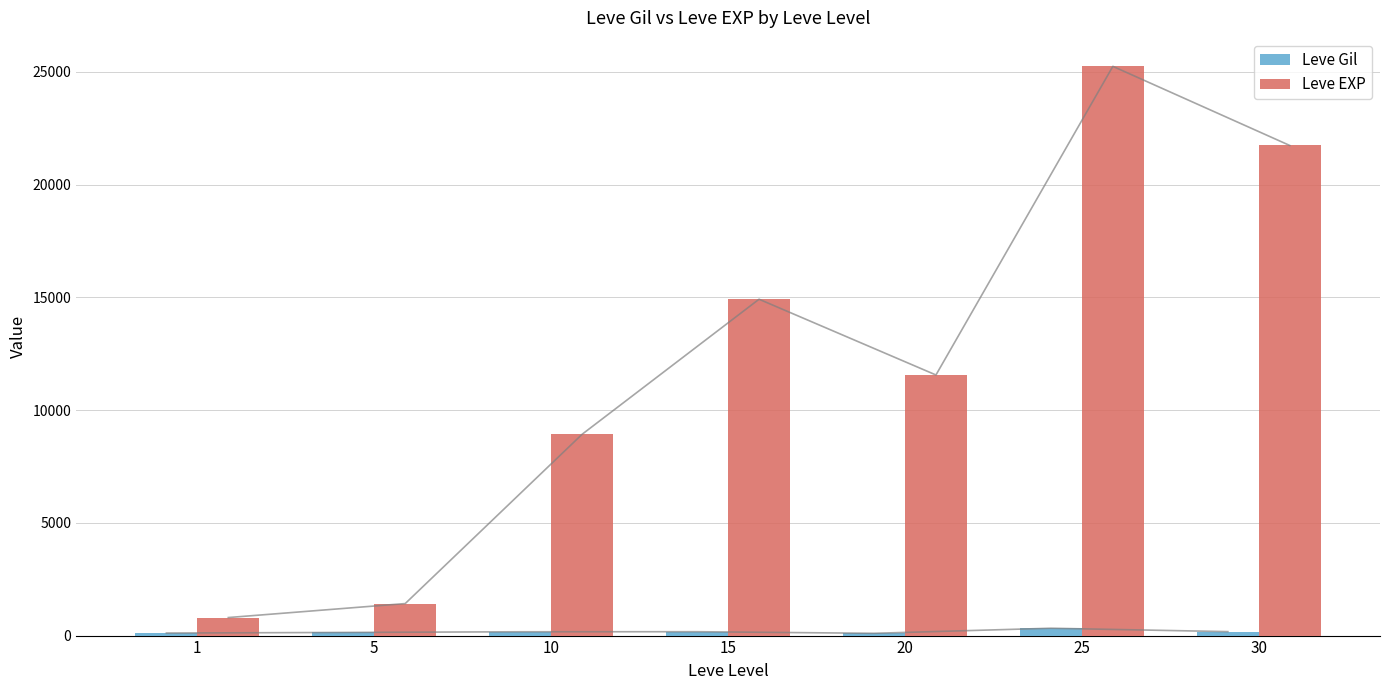

What is the value of the Leve Gil bar at the 7th from the left?

175